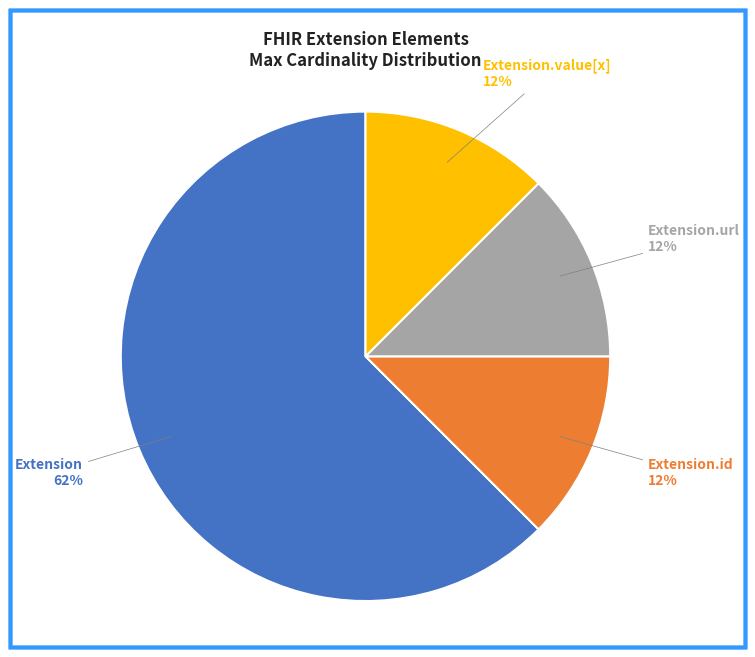

Do Extension.value[x] and Extension together represent more than half of the pie?

Yes